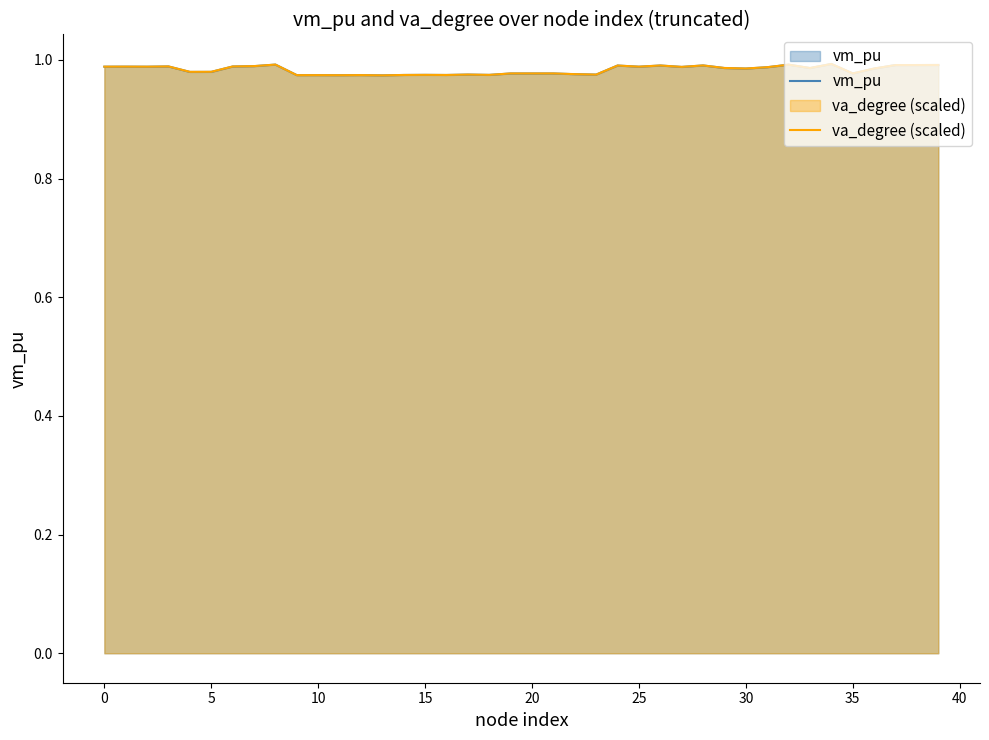

List the series in order of their overall mean, lowest first.

vm_pu, va_degree (scaled)